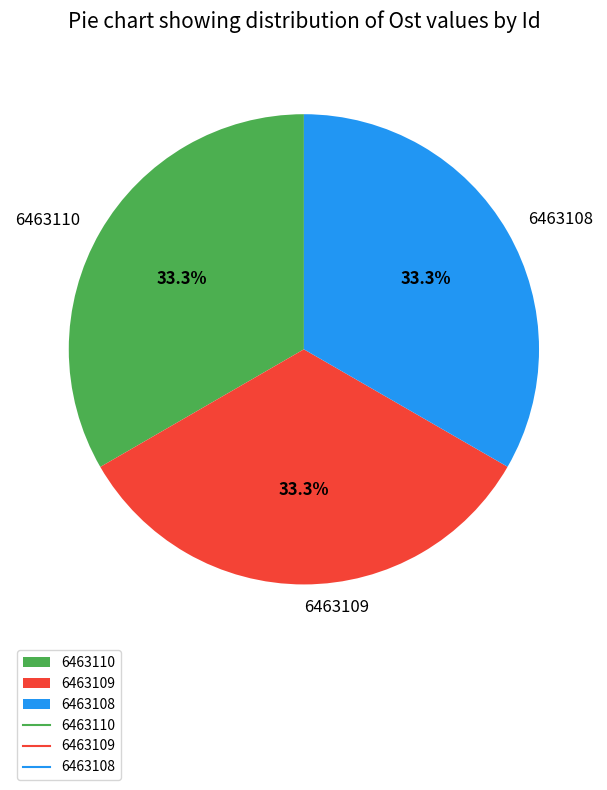

How many segments does this pie chart have?

3